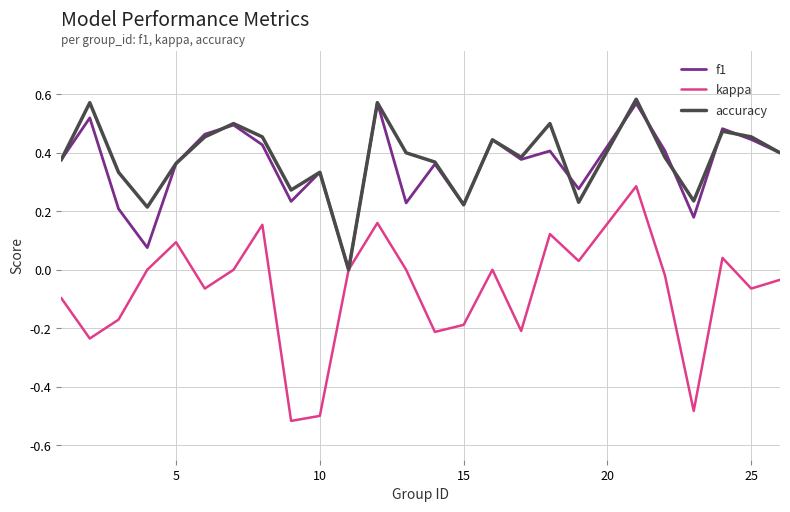

Which series has the largest range (max minus min)?

kappa